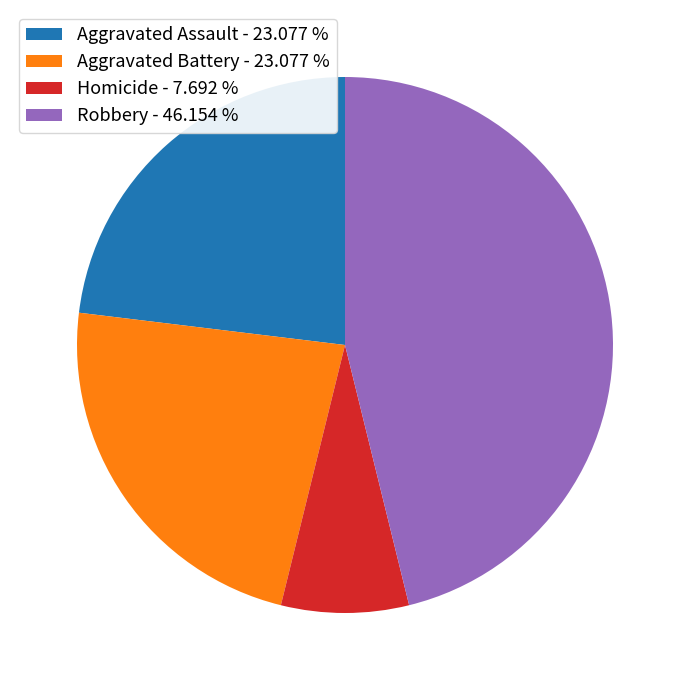

Is Aggravated Battery - 23.077 % the majority of the pie?

No